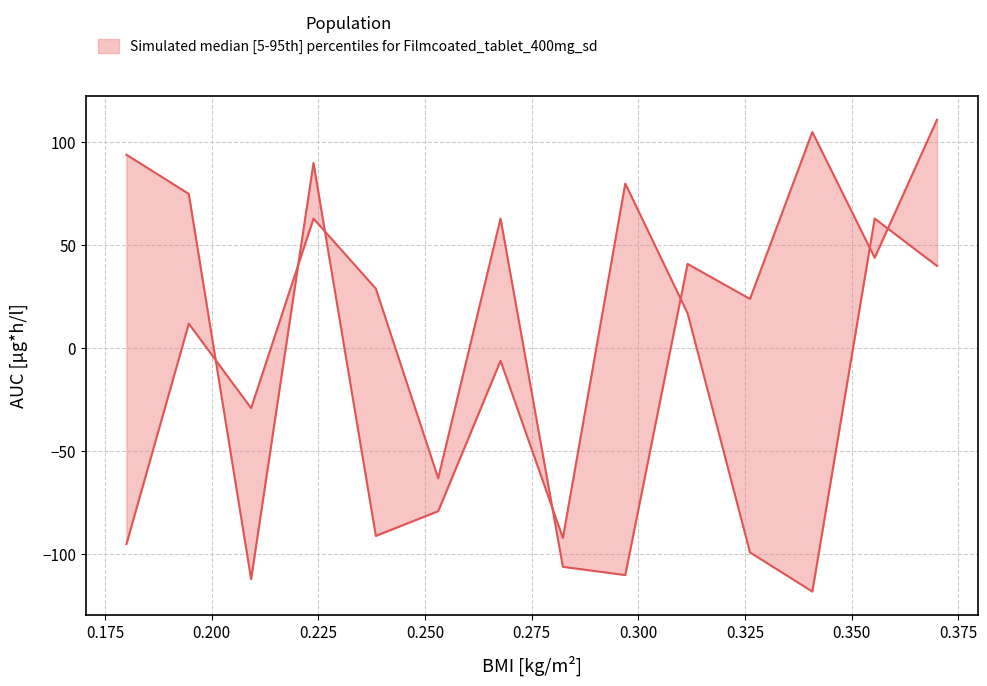

True or false: upper has more than 1 points higher than both neighbors.

True